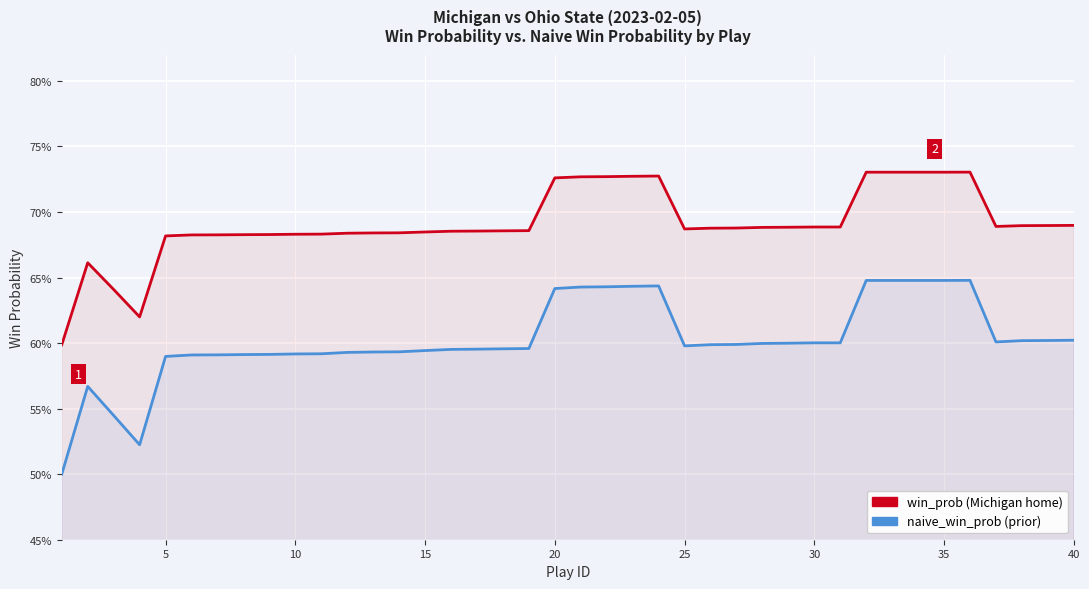

What are all the series names shown in the legend?

win_prob, naive_win_prob